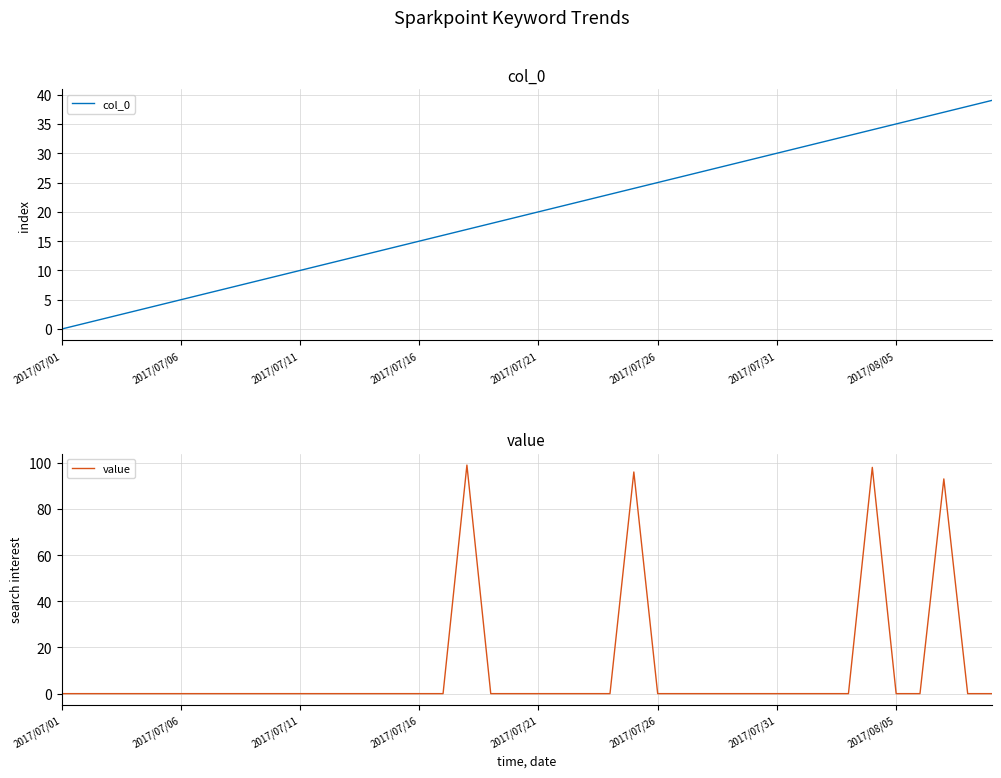

Which series has the largest total across all categories?

col_0